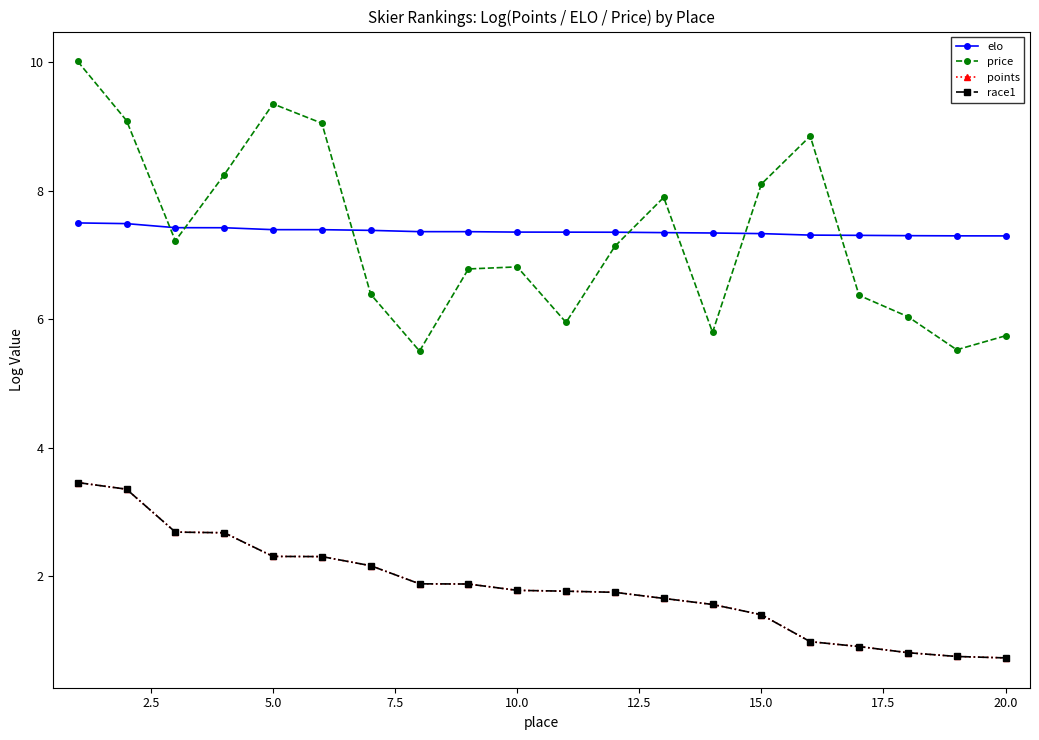

Reading left to right, what are all the values shown in this chart?

elo: 7.5	7.5	7.4	7.4	7.4	7.4	7.4	7.4	7.4	7.4	7.4	7.4	7.3	7.3	7.3	7.3	7.3	7.3	7.3	7.3
price: 10.0	9.1	7.2	8.2	9.3	9.0	6.4	5.5	6.8	6.8	6.0	7.1	7.9	5.8	8.1	8.8	6.4	6.0	5.5	5.7
points: 3.5	3.4	2.7	2.7	2.3	2.3	2.2	1.9	1.9	1.8	1.8	1.8	1.7	1.6	1.4	1.0	0.9	0.8	0.8	0.7
race1: 3.5	3.4	2.7	2.7	2.3	2.3	2.2	1.9	1.9	1.8	1.8	1.8	1.7	1.6	1.4	1.0	0.9	0.8	0.8	0.7